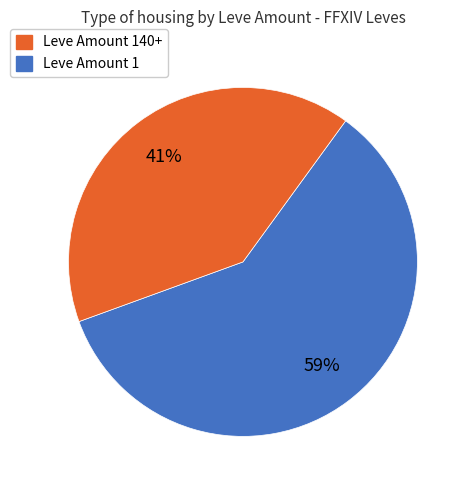

To the nearest percent, what is the average slice percentage?

50%